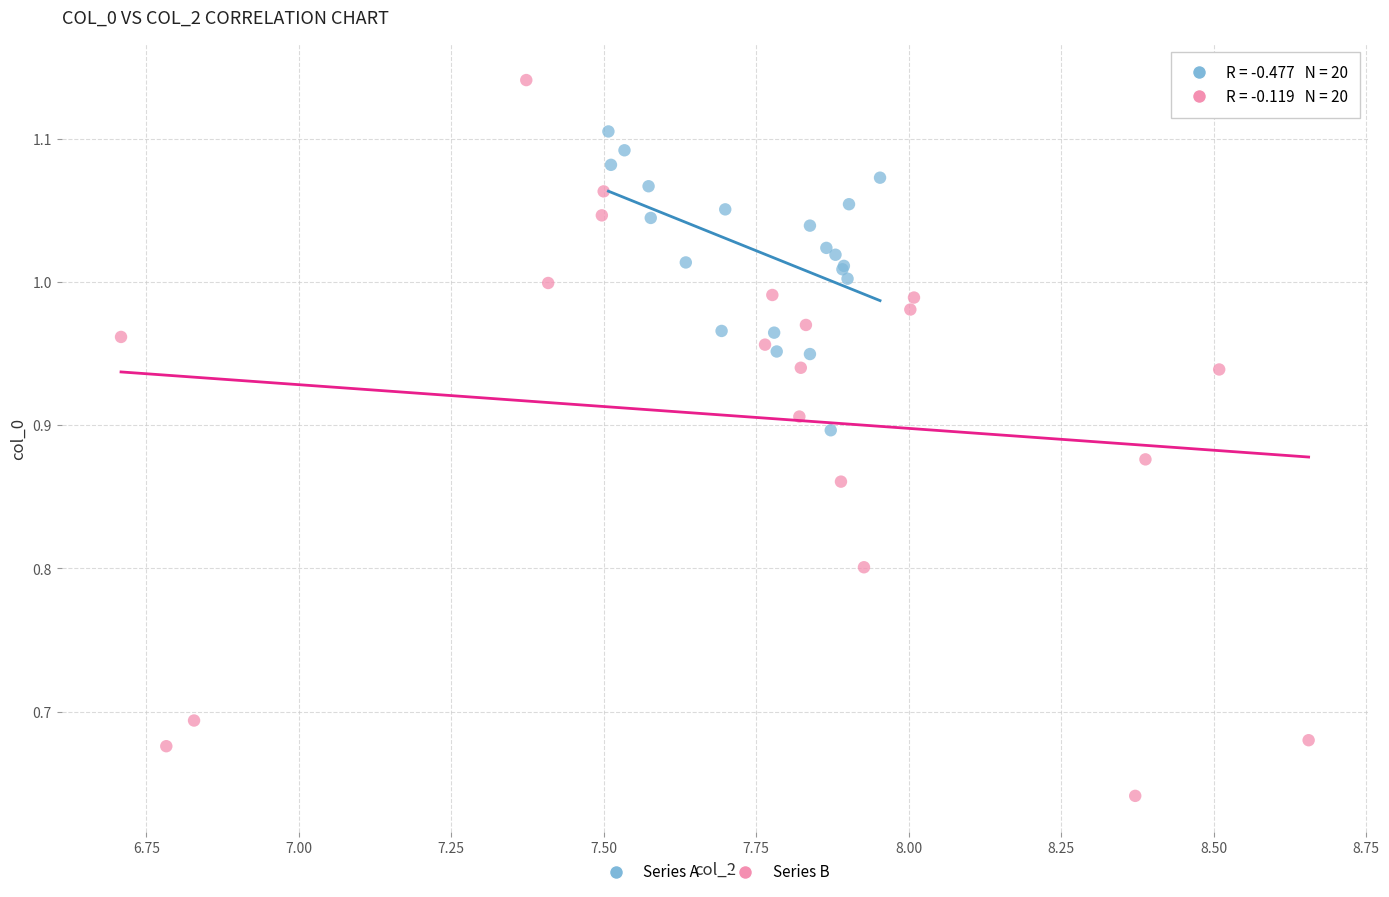

Which series has the widest spread of Y values?

Series B